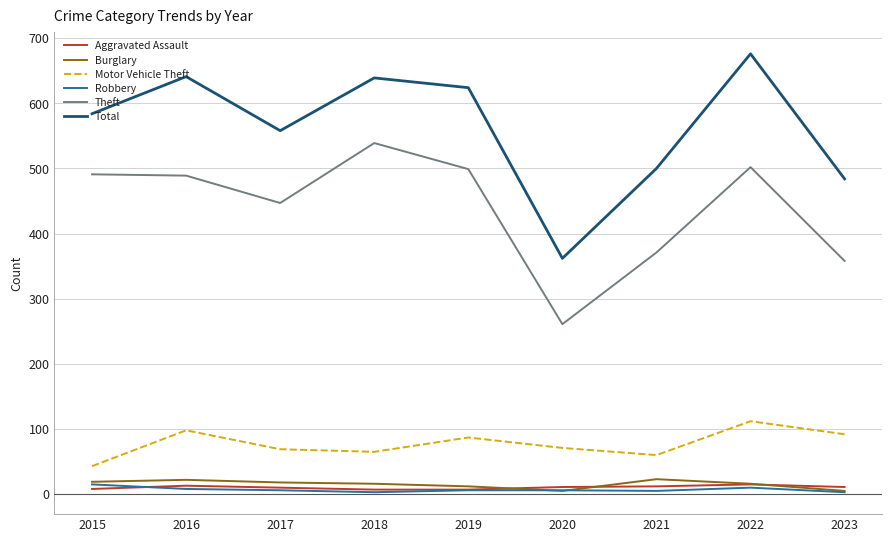

What are all the series names shown in the legend?

Aggravated Assault, Burglary, Motor Vehicle Theft, Robbery, Theft, Total